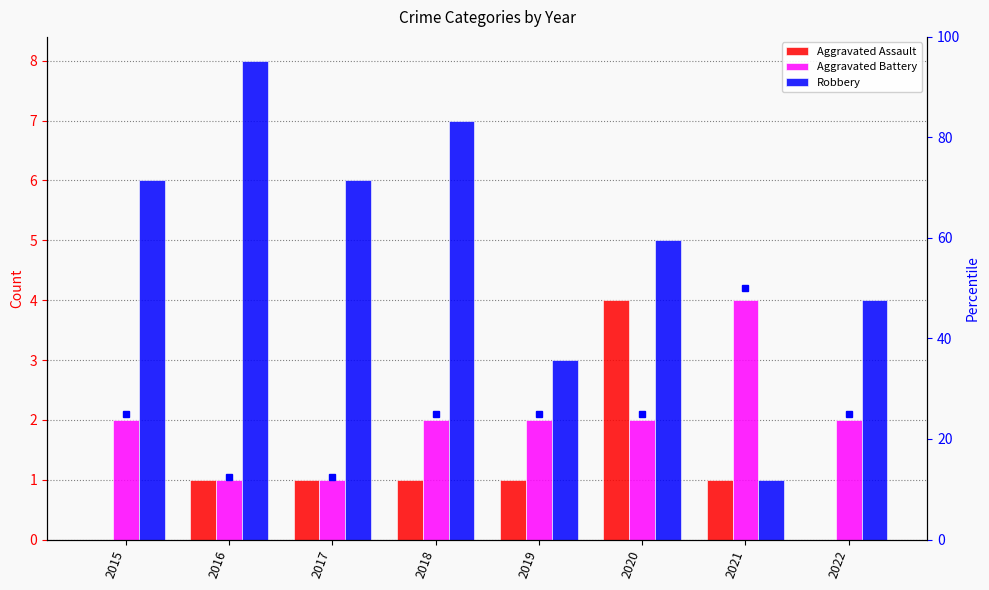

At which label is Aggravated Assault closest to 2?

2016